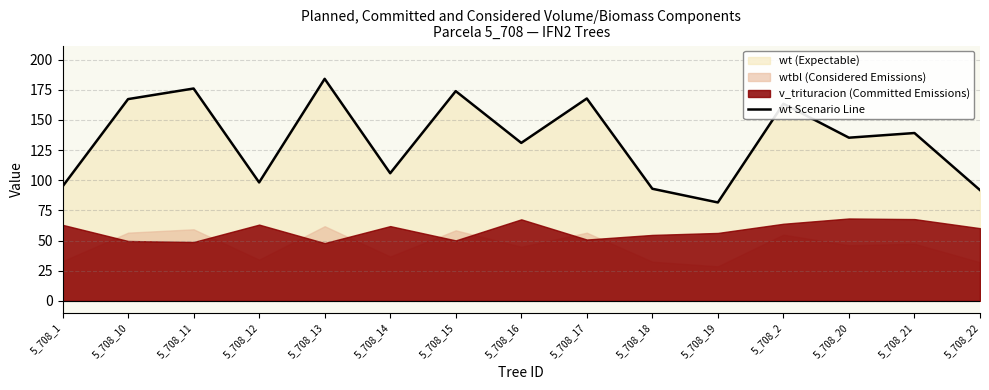

Where does the data first go above 135?

5_708_10